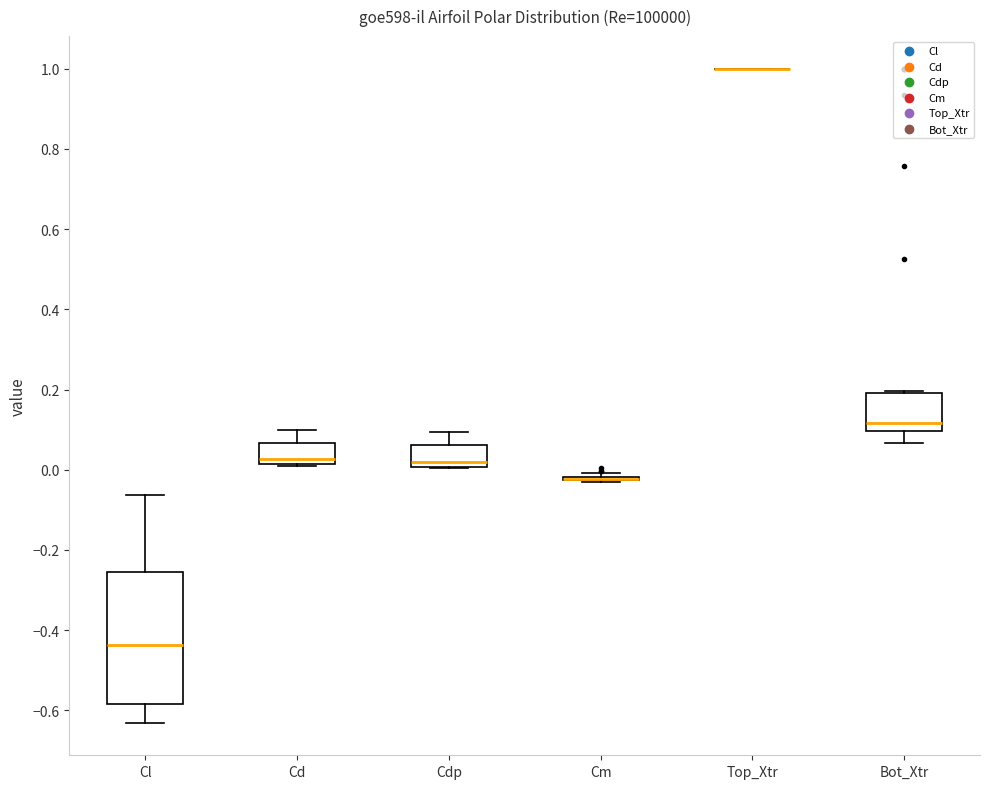

Reading left to right, transcribe this box plot: for each box, give where its median line is, the range the box spans, and where its two whiskers end, as read against the y-axis. The values are not printed on the chart, so give them approximately, as read against the axis.

Cl: median -0.44, box -0.58 to -0.26, whiskers -0.64 to -0.06
Cd: median 0.02 (just above the box's lower edge), box 0.02 to 0.06, whiskers 0.02 to 0.10
Cdp: median 0.02, box 0.00 to 0.06, whiskers 0.00 to 0.10
Cm: box collapsed to a line at -0.02, whiskers -0.04 to 0.00
Top_Xtr: box collapsed to a line at 1.00, whiskers 1.00 to 1.00
Bot_Xtr: median 0.12, box 0.10 to 0.20, whiskers 0.06 to 0.20 (just above the box's upper edge)